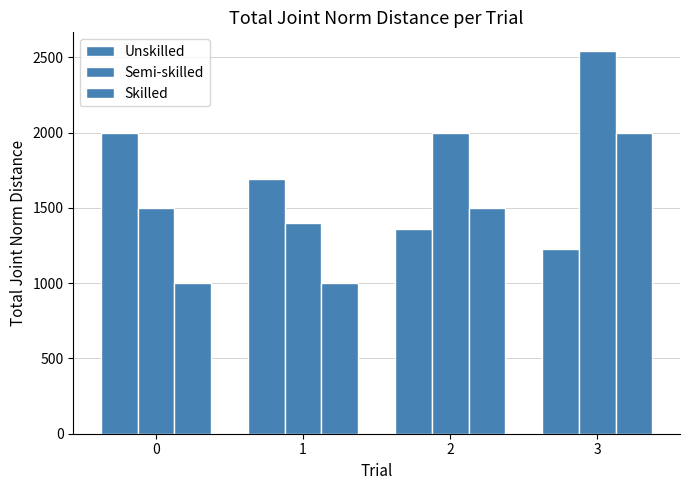

How many data points does each series have?

4